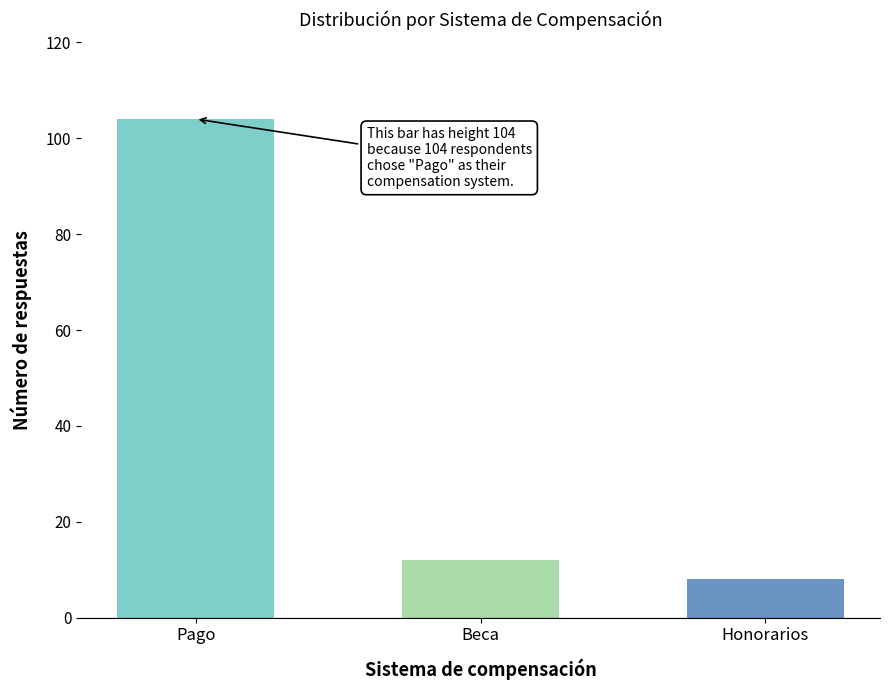

List the labels in order of value, smallest first.

Honorarios, Beca, Pago